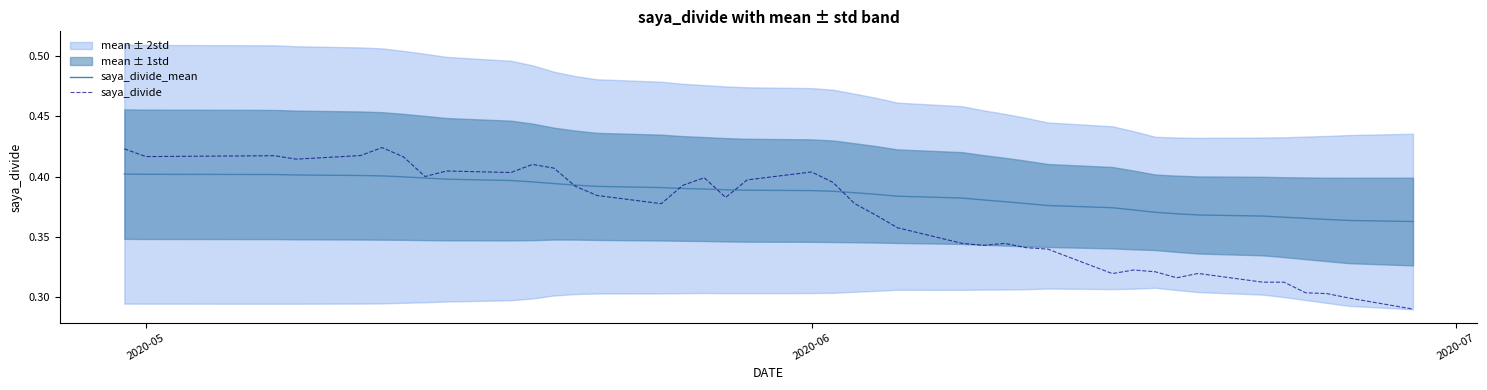

Reading left to right, what are all the values shown in this chart?

saya_divide_mean: 0.4	0.4	0.4	0.4	0.4	0.4	0.4	0.4	0.4	0.4	0.4	0.4	0.4	0.4	0.4	0.4	0.4	0.4	0.4	0.4	0.4	0.4	0.4	0.4	0.4	0.4	0.4	0.4	0.4	0.4	0.4	0.4	0.4	0.4	0.4	0.4	0.4	0.4	0.4	0.4
saya_divide: 0.4	0.4	0.4	0.4	0.4	0.4	0.4	0.4	0.4	0.4	0.4	0.4	0.4	0.4	0.4	0.4	0.4	0.4	0.4	0.4	0.4	0.4	0.4	0.4	0.3	0.3	0.3	0.3	0.3	0.3	0.3	0.3	0.3	0.3	0.3	0.3	0.3	0.3	0.3	0.3